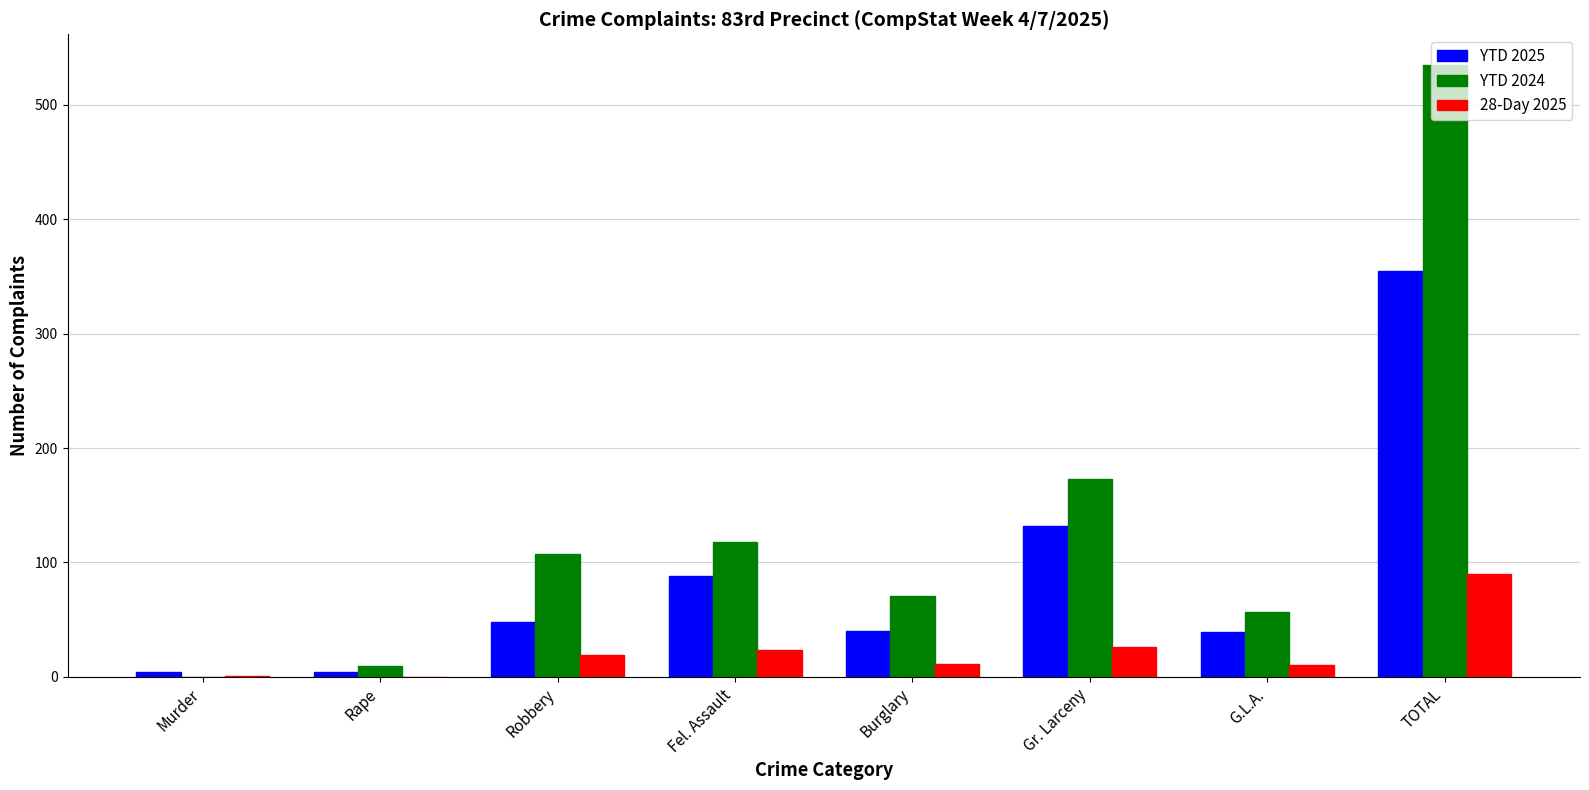

Is it true that YTD 2025 equals 39 at G.L.A.?

True